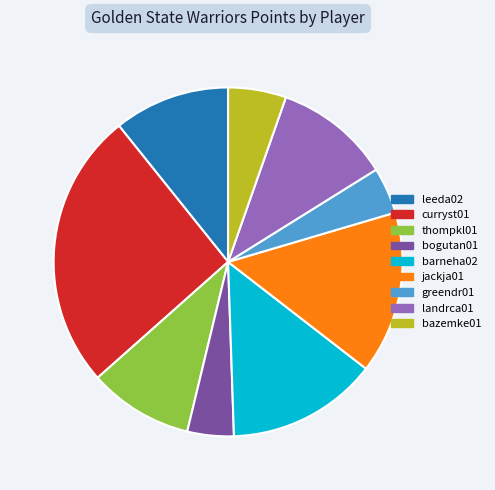

The jackja01 slice represents 15% of the pie. True or false?

True